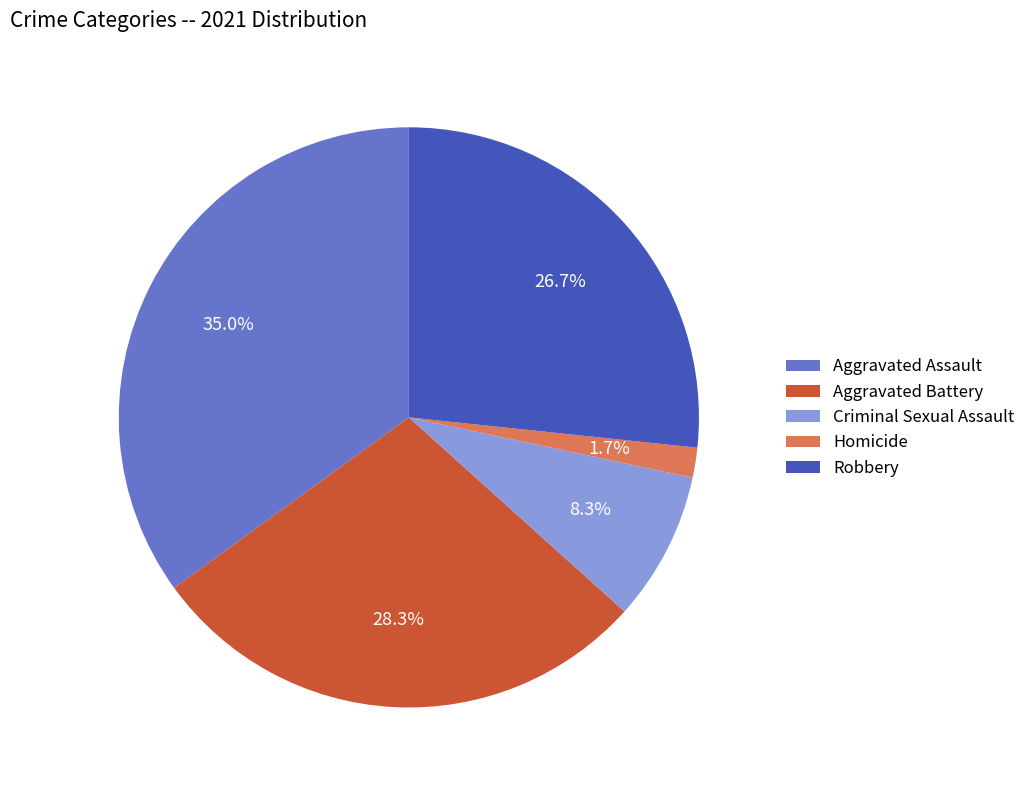

Count the number of slices in the pie.

5